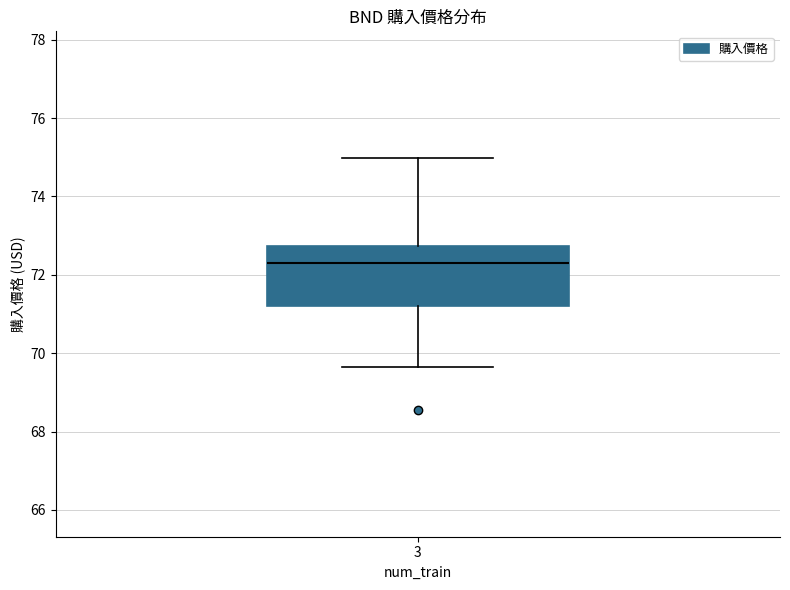

Where does the lower whisker of the box at x = 3 end on the y-axis? The values are not printed on the chart, so give them approximately, as read against the axis.

69.6